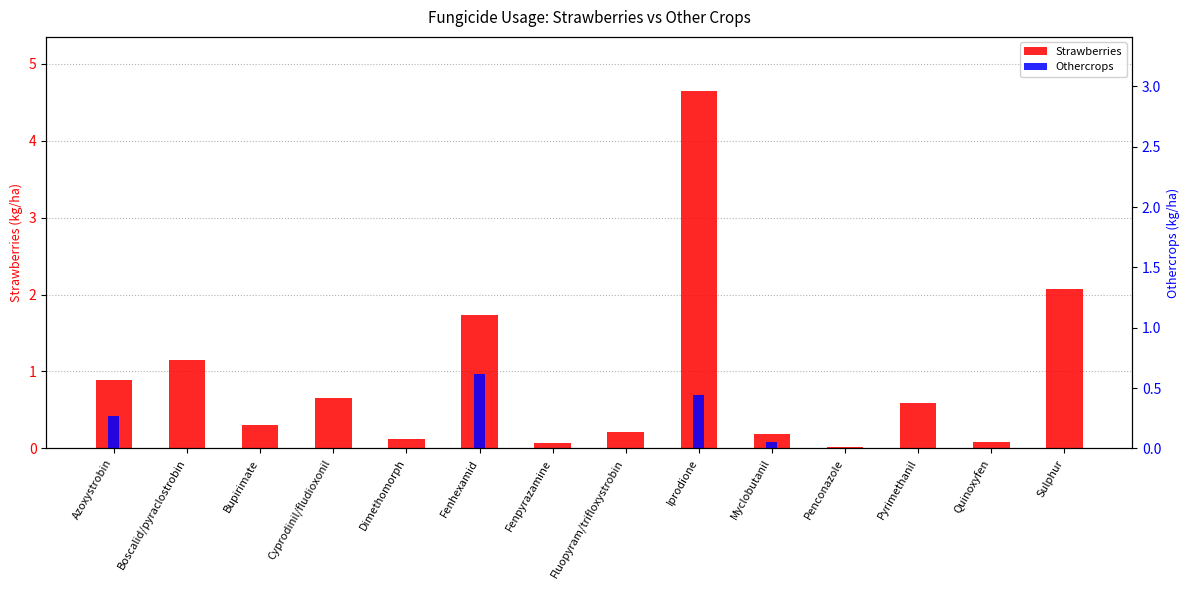

Reading left to right, transcribe all the data shown in this chart.

Strawberries: Azoxystrobin=0.9	Boscalid/pyraclostrobin=1.1	Bupirimate=0.3	Cyprodinil/fludioxonil=0.7	Dimethomorph=0.1	Fenhexamid=1.7	Fenpyrazamine=0.1	Fluopyram/trifloxystrobin=0.2	Iprodione=4.7	Myclobutanil=0.2	Penconazole=0.0	Pyrimethanil=0.6	Quinoxyfen=0.1	Sulphur=2.1
Othercrops: Azoxystrobin=0.3	Boscalid/pyraclostrobin=0.0	Bupirimate=0.0	Cyprodinil/fludioxonil=0.0	Dimethomorph=0.0	Fenhexamid=0.6	Fenpyrazamine=0.0	Fluopyram/trifloxystrobin=0.0	Iprodione=0.4	Myclobutanil=0.0	Penconazole=0.0	Pyrimethanil=0.0	Quinoxyfen=0.0	Sulphur=0.0